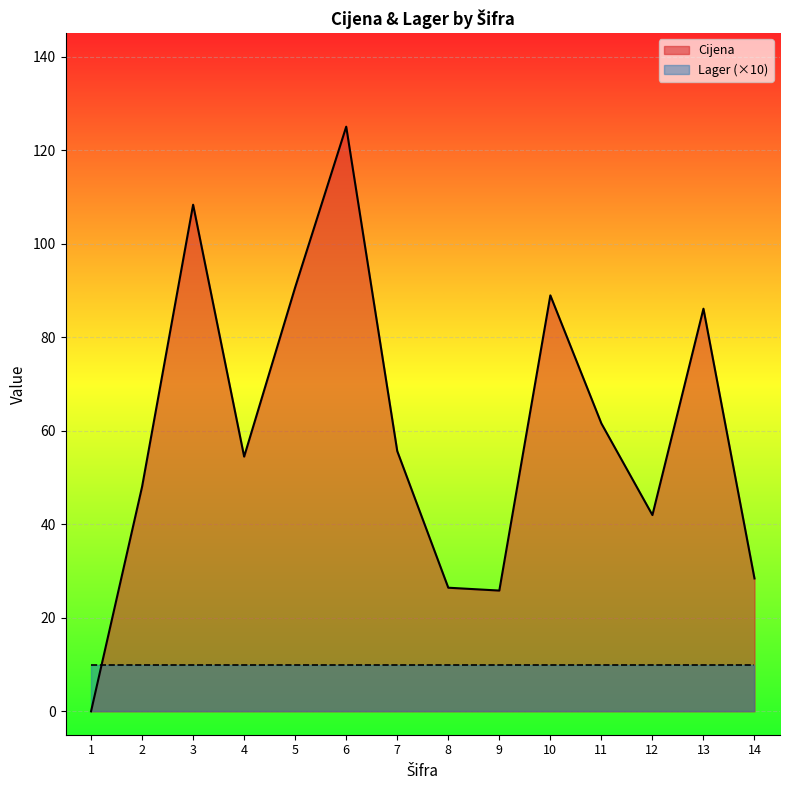

True or false: there are more than 1 points higher than both neighbors.

True